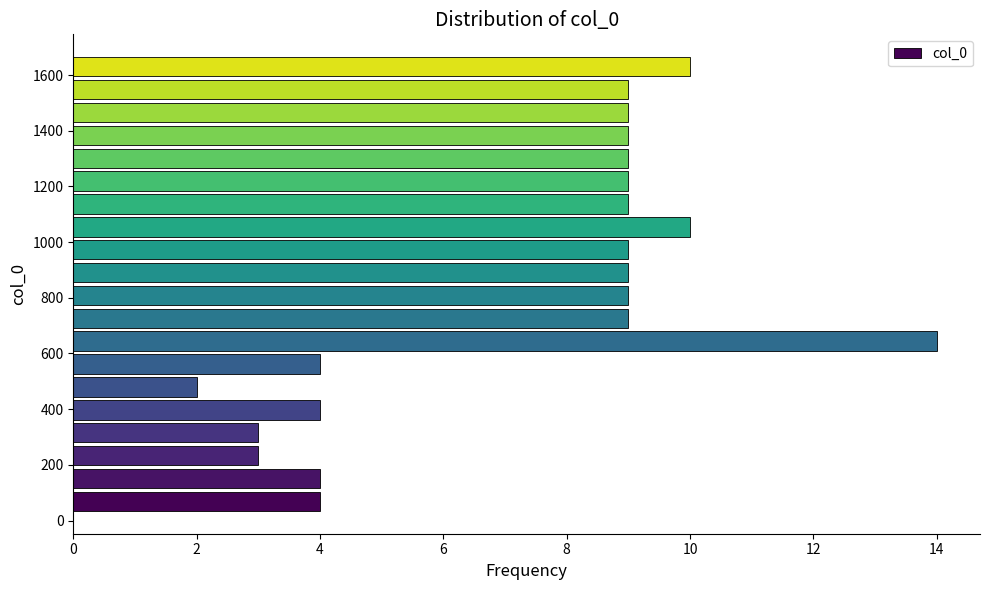

What is the length of the bar covering 280 to 360 on the y-axis? Neither the bar edges nor the lengths are printed on the chart, so give them approximately, as read against the axes.

3